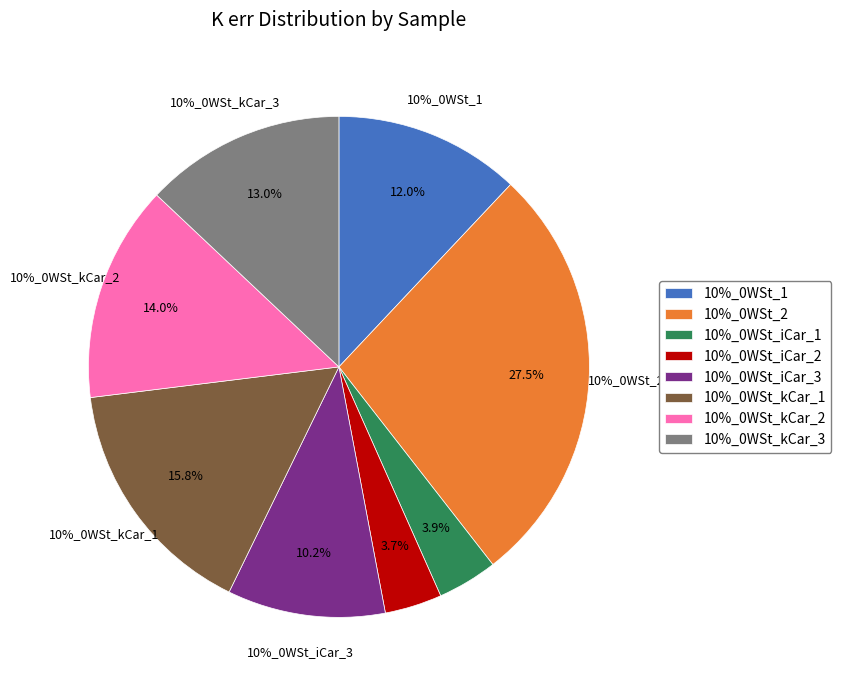

To the nearest percent, what is the difference between the 10%_0WSt_kCar_2 and 10%_0WSt_iCar_1 slice percentages?

10%